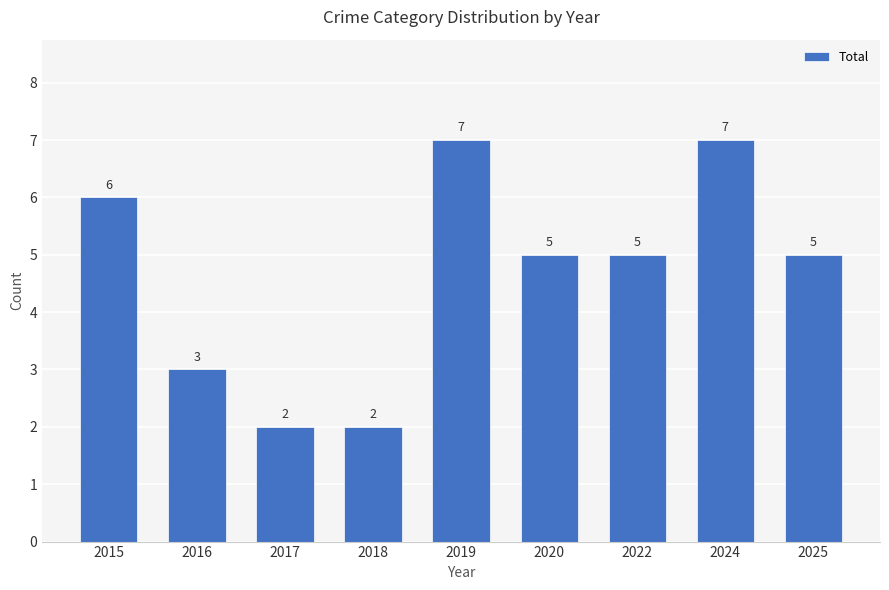

Which has a higher value, 2018 or 2025?

2025